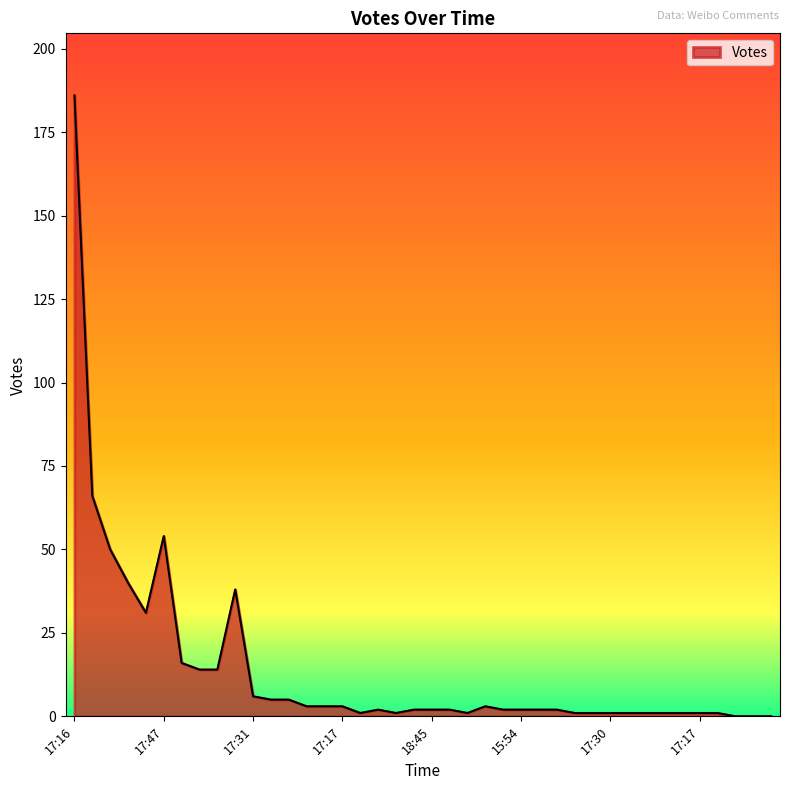

What is the greatest value displayed?

186